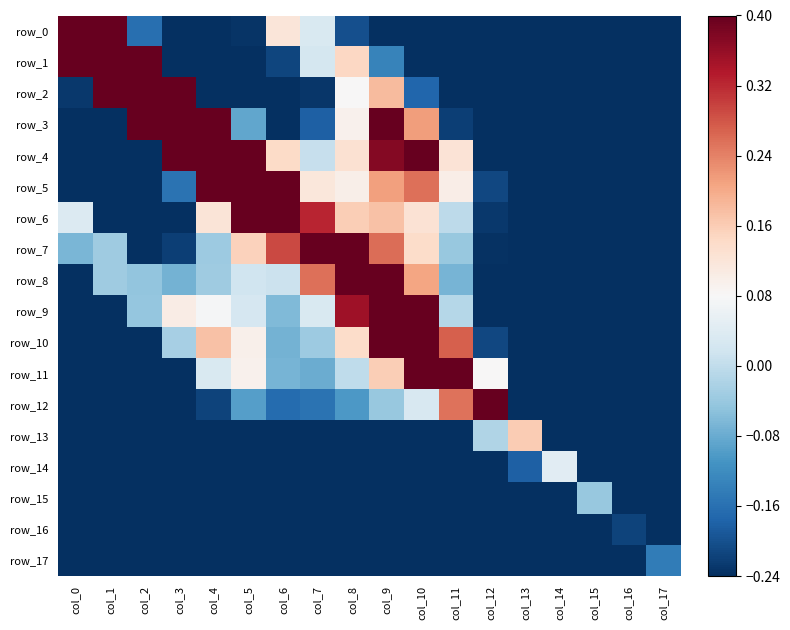

Rank the categories by row_13 value from highest to lowest.

col_13, col_12, col_11, col_14, col_9, col_8, col_10, col_7, col_5, col_6, col_4, col_3, col_2, col_1, col_0, col_15, col_17, col_16